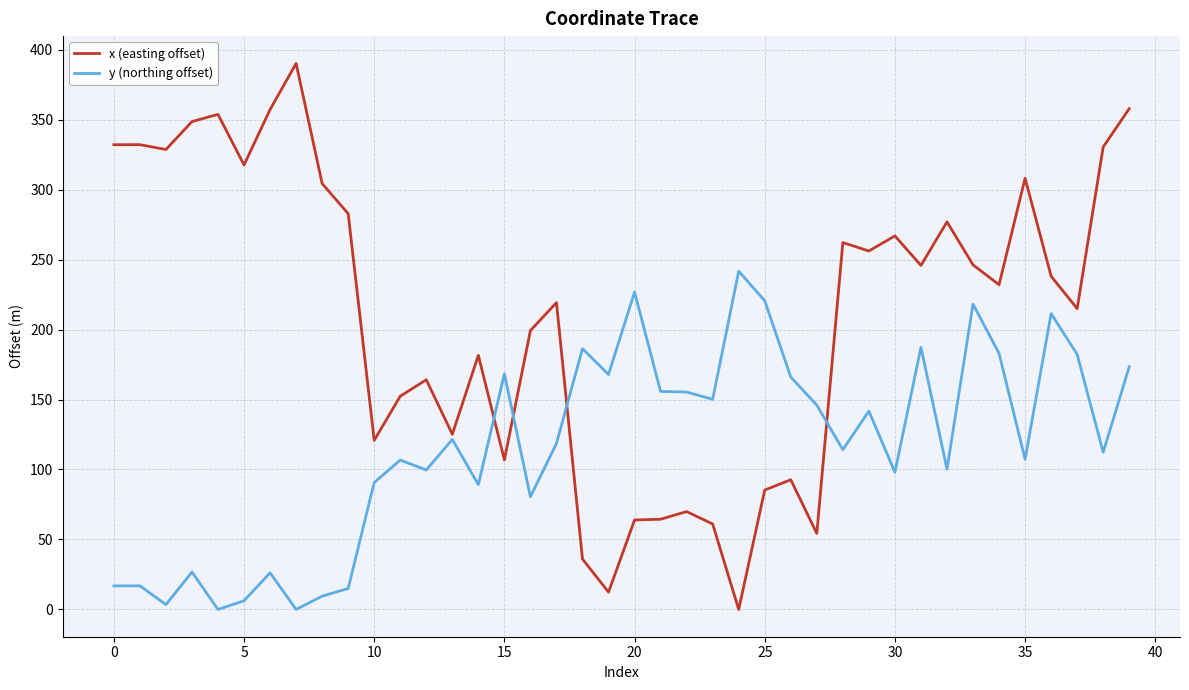

Which series has the largest total across all categories?

x (easting offset)